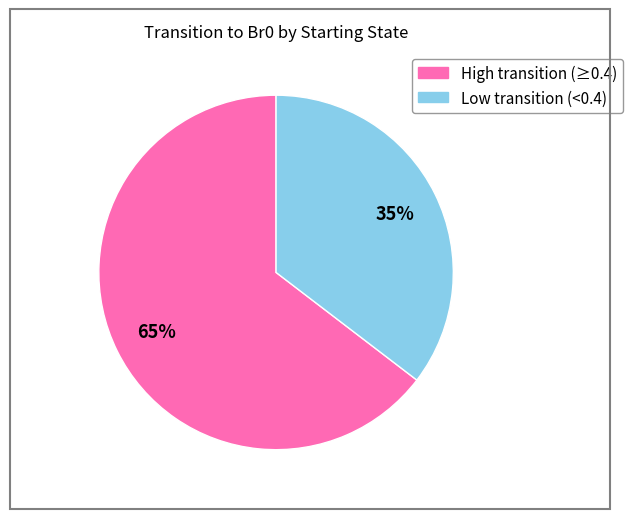

Does any single category account for the majority?

Yes